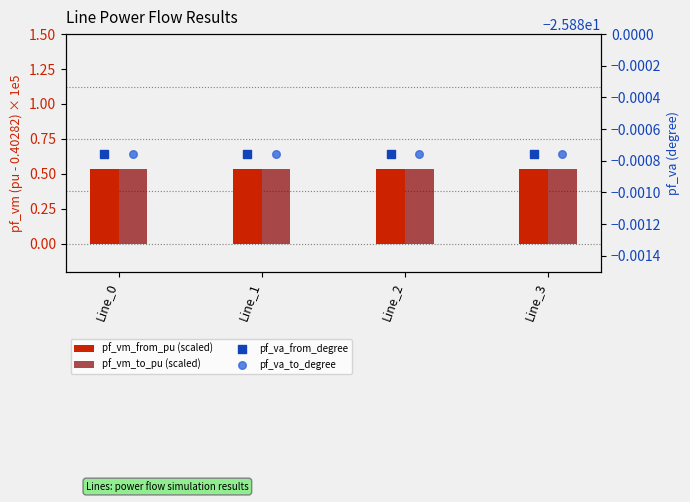

Which series has the largest Y range (max minus min)?

pf_vm_from_pu (scaled)